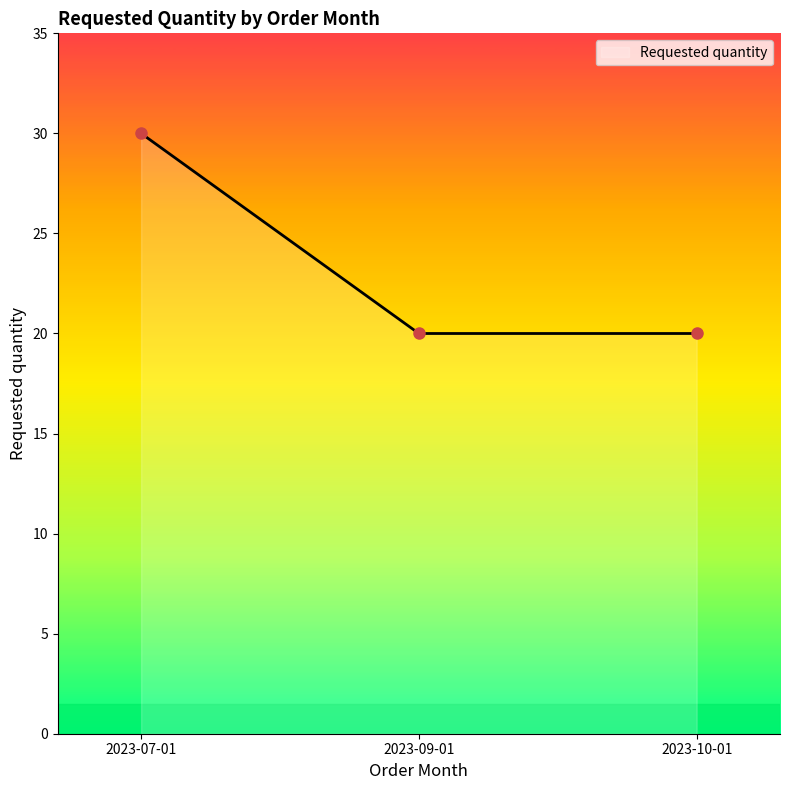

Reading left to right, extract all data points from this chart.

30	20	20